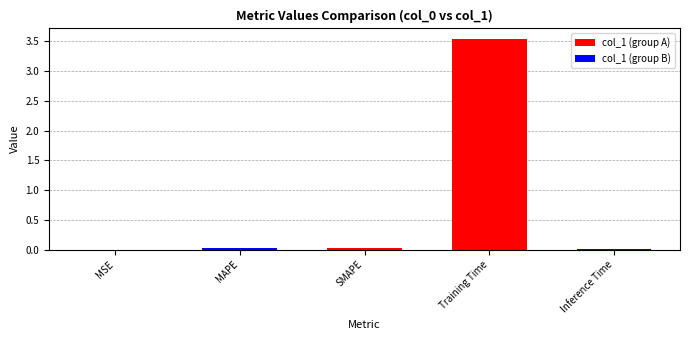

What is the label of the 1st bar from the right?

Inference Time